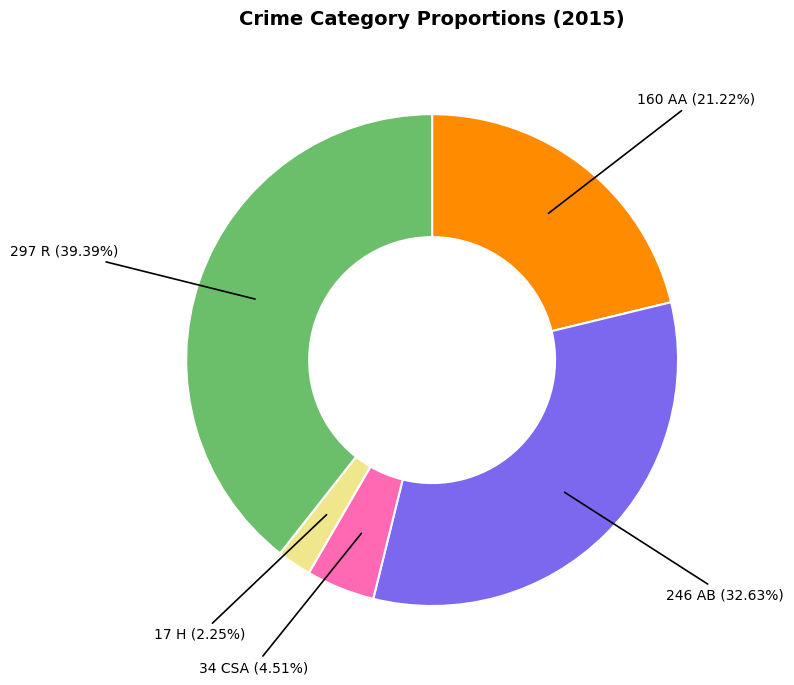

Does any single category account for the majority?

No